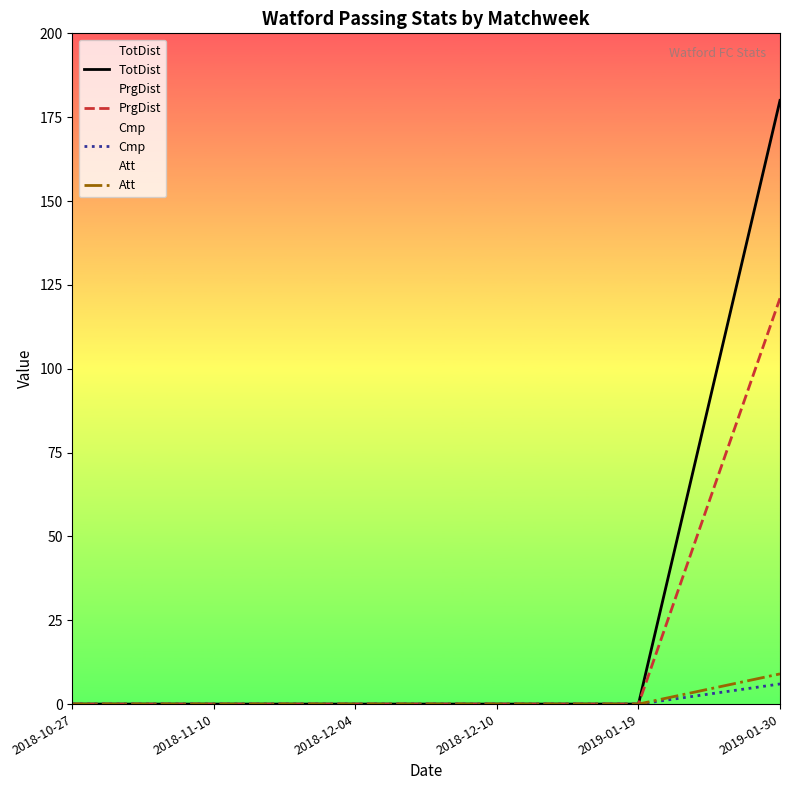

What position from the left is 2018-12-10?

4